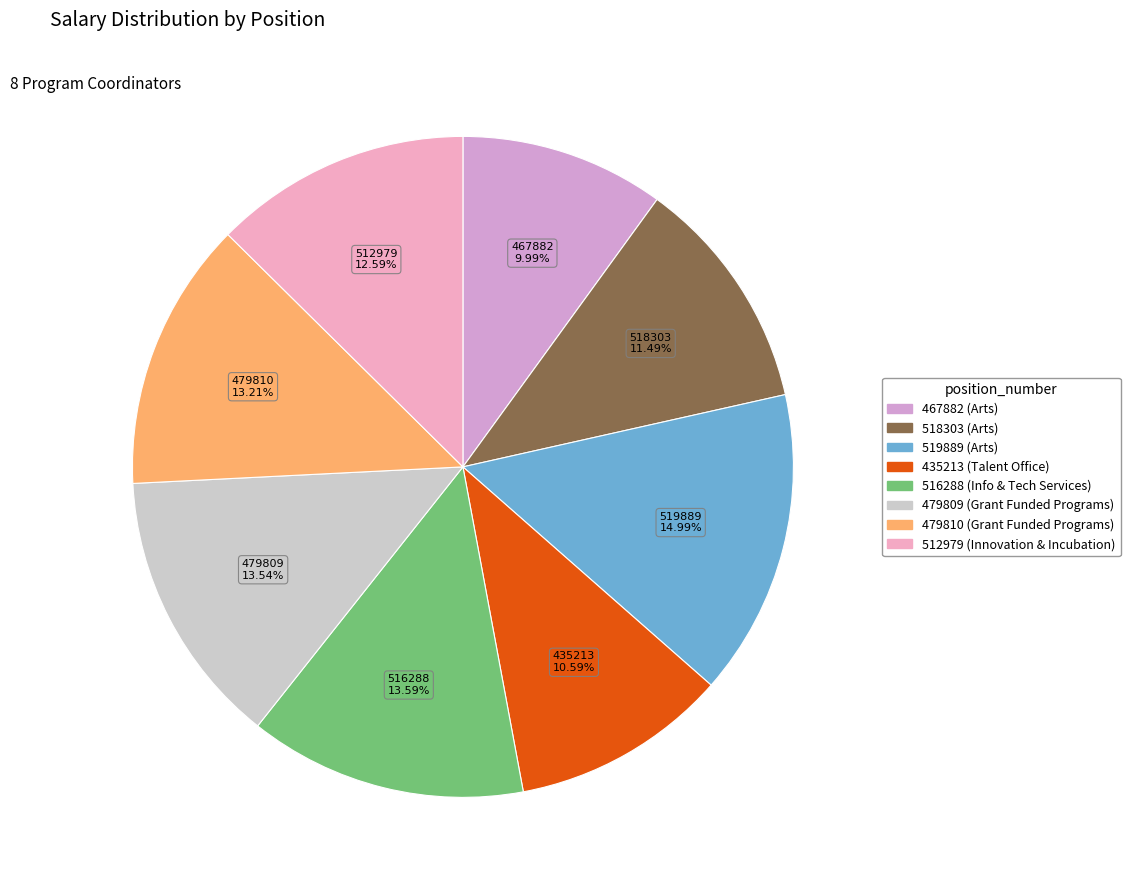

What is the ratio of the value at 512979 to the value at 435213?

1.2